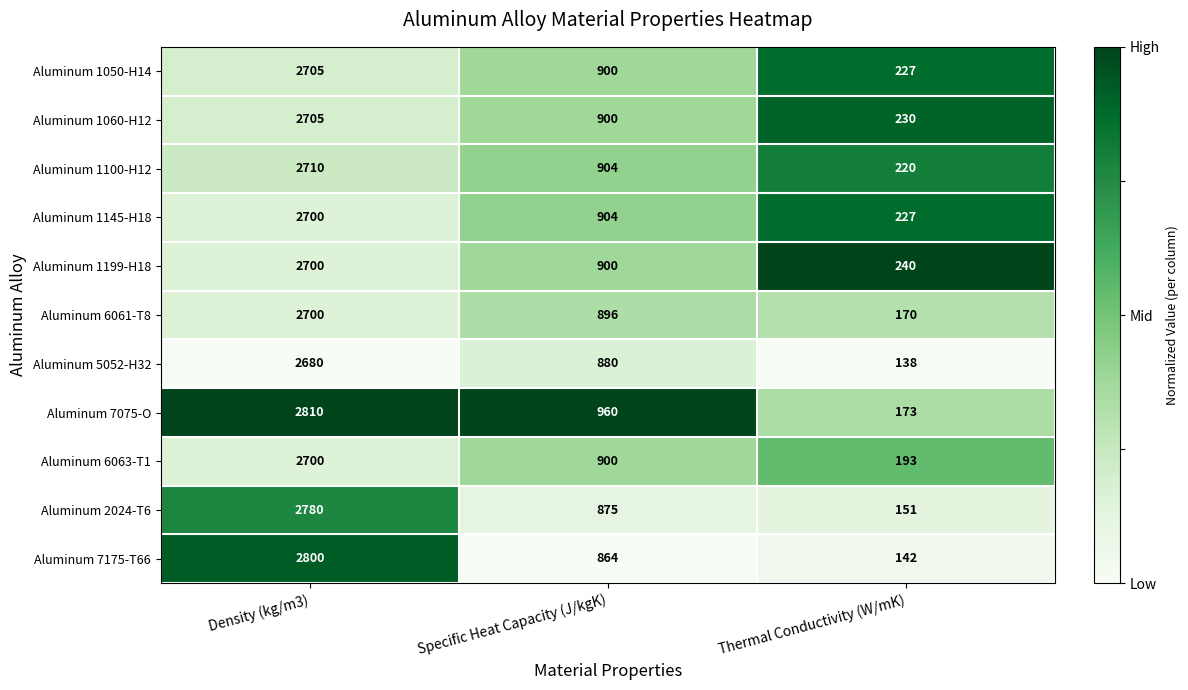

Between Specific Heat Capacity (J/kgK) and Thermal Conductivity (W/mK), which series saw the biggest shift?

Aluminum 7075-O